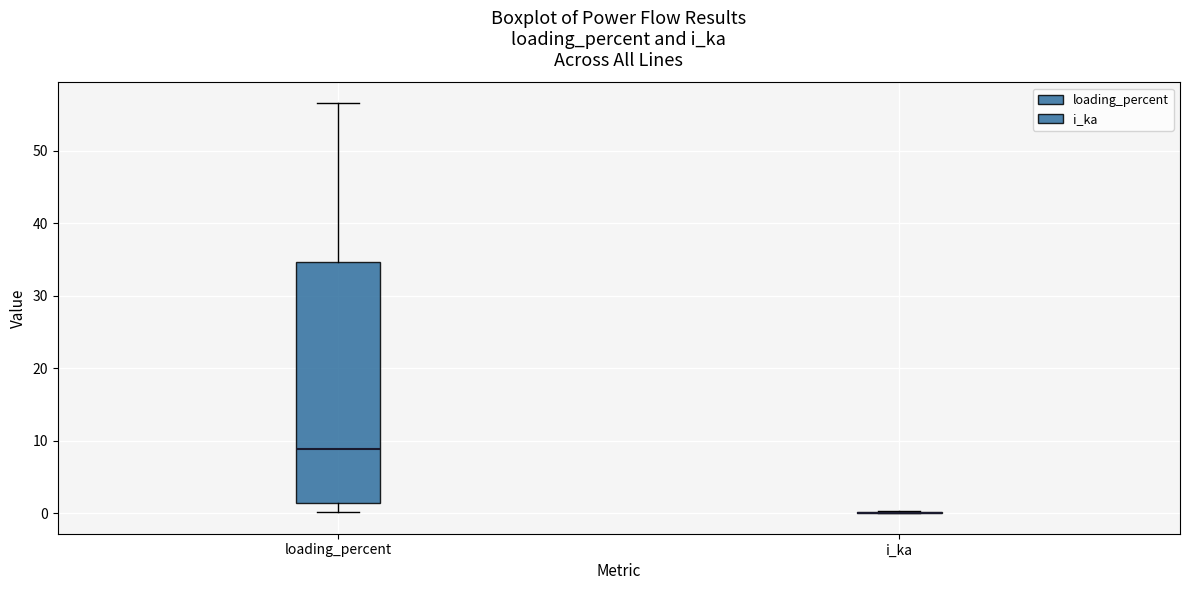

Where is the lower edge of the box for loading_percent on the y-axis? The values are not printed on the chart, so give them approximately, as read against the axis.

1